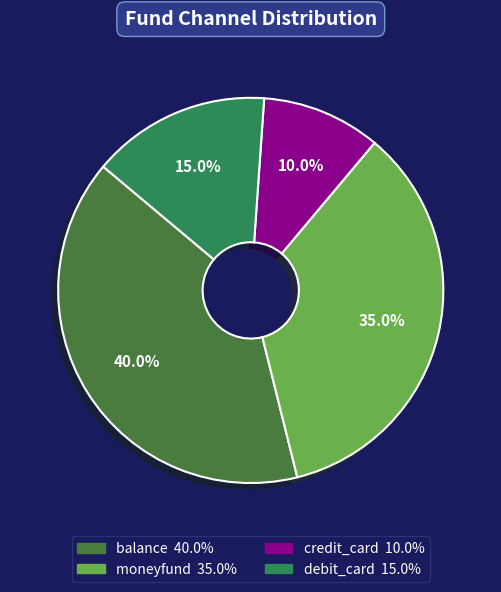

What is the largest slice in the pie chart?

balance